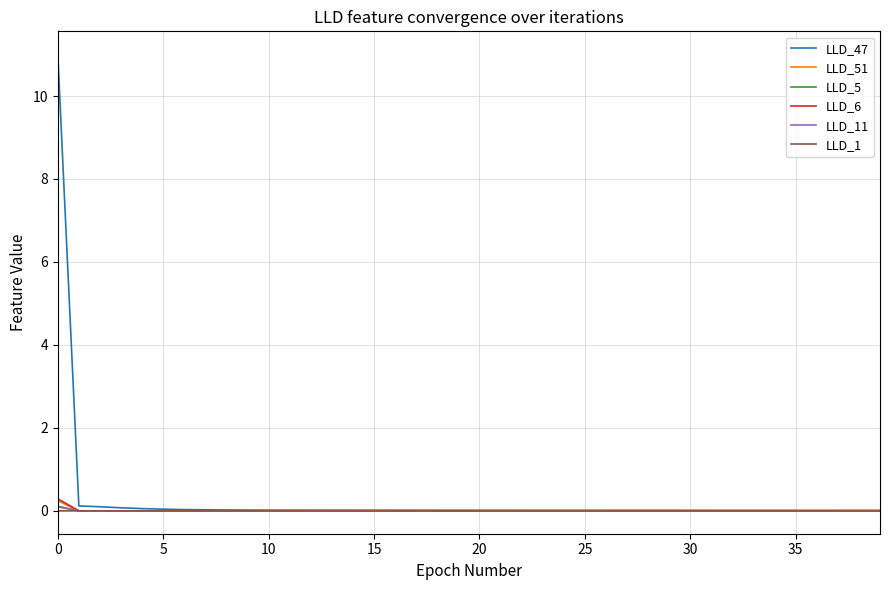

Which series has the largest range (max minus min)?

LLD_47